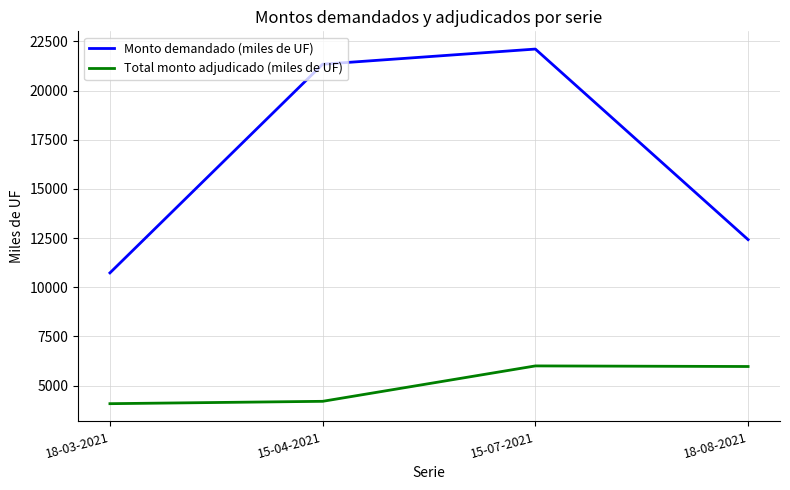

True or false: Total monto adjudicado (miles de UF) and Monto demandado (miles de UF) cross at least once.

False